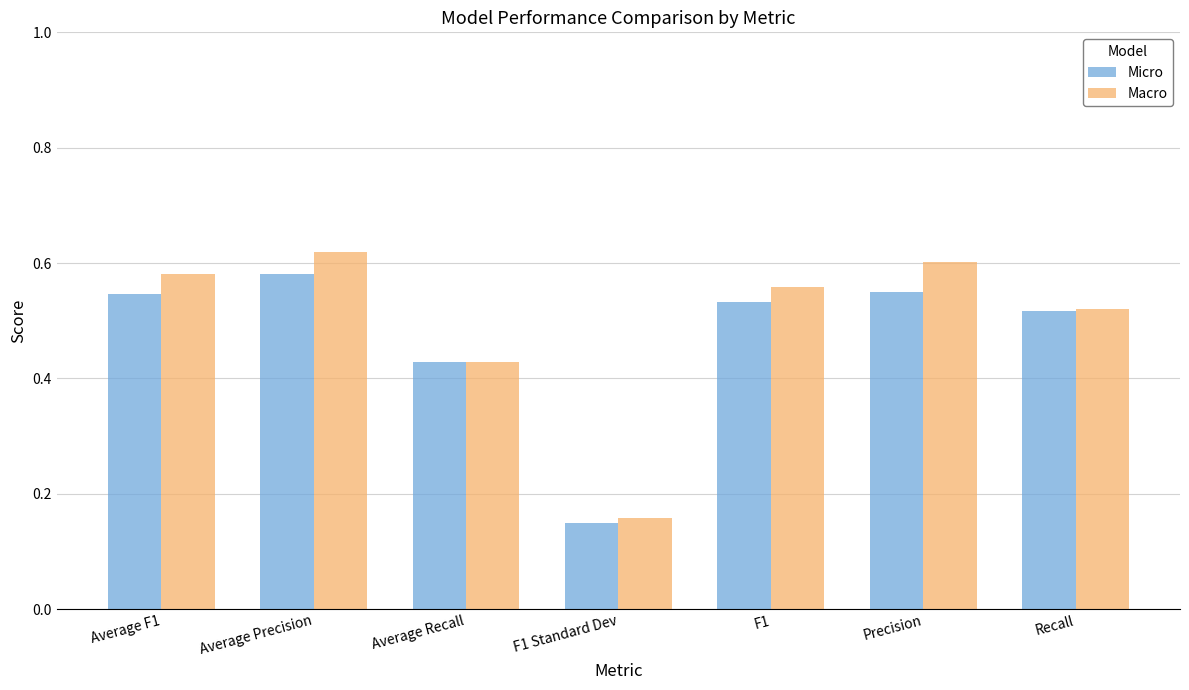

Is it true that Macro equals 0.1 at Average Recall?

False